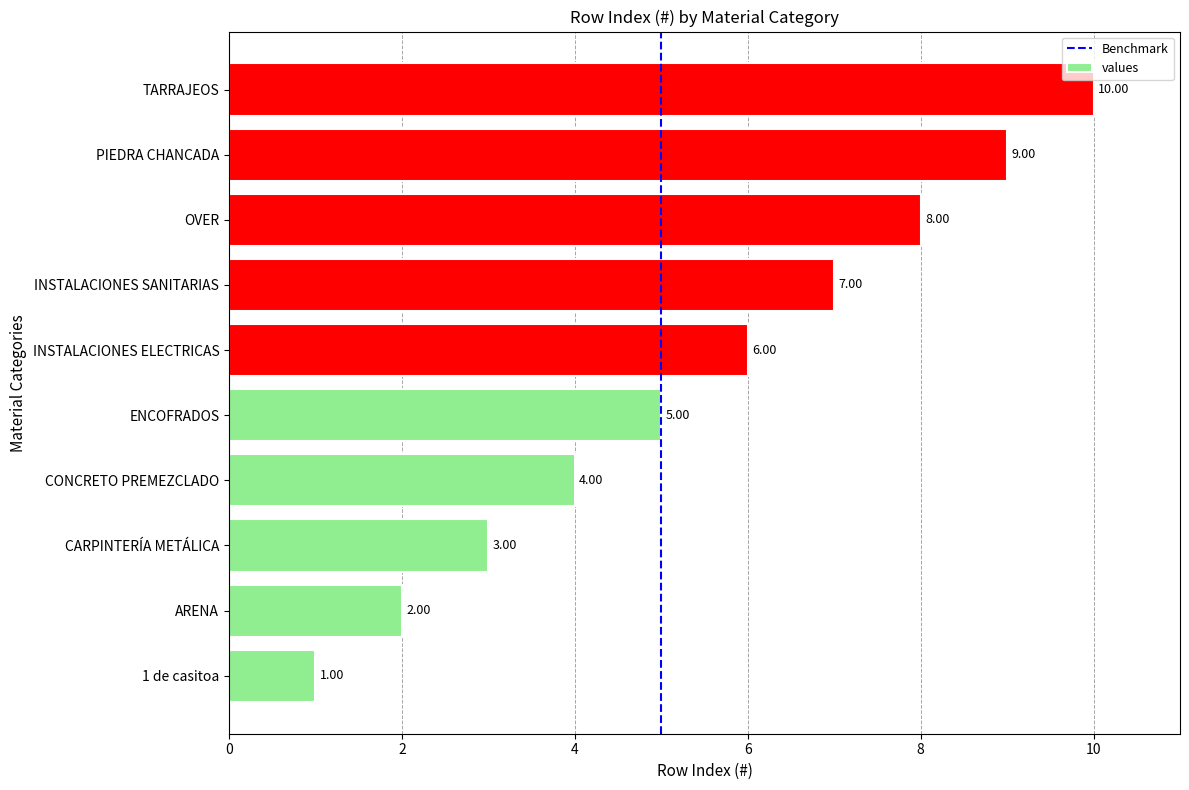

Where is the data nearest to the value 5?

ENCOFRADOS